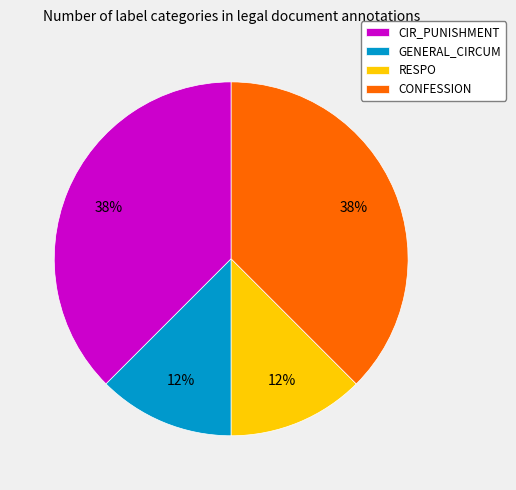

How many segments does this pie chart have?

4